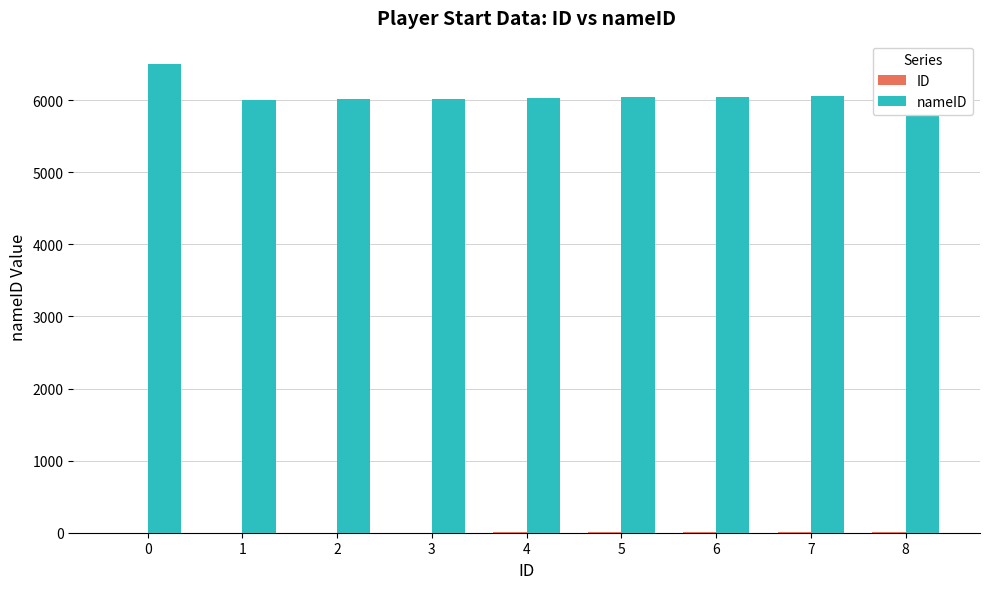

List the series in order of their peak value, lowest first.

ID, nameID